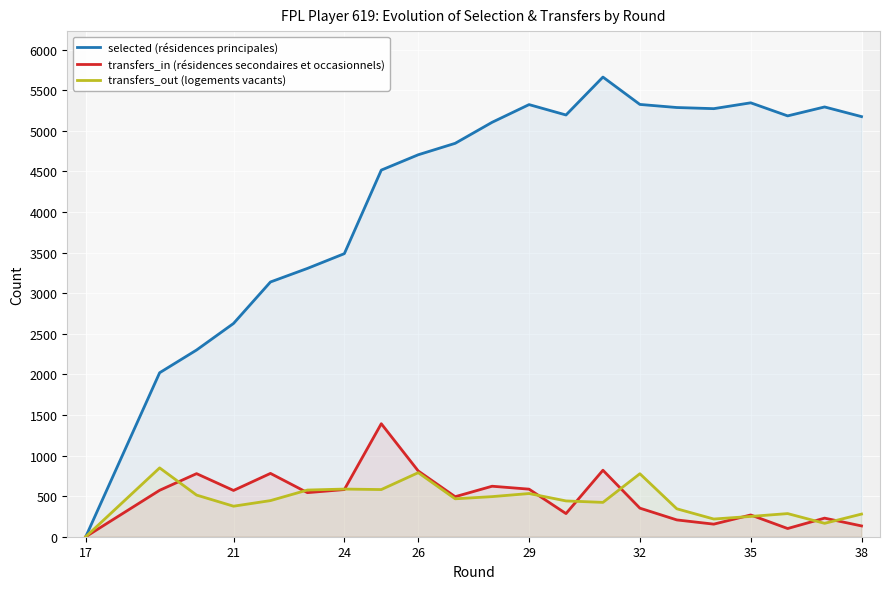

How many data points in transfers_in (résidences secondaires et occasionnels) are less than 570?

11